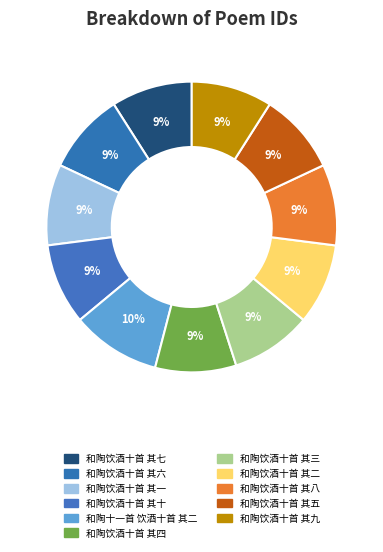

Rank the categories by value from lowest to highest.

和陶饮酒十首 其一, 和陶饮酒十首 其二, 和陶饮酒十首 其三, 和陶饮酒十首 其四, 和陶饮酒十首 其五, 和陶饮酒十首 其六, 和陶饮酒十首 其七, 和陶饮酒十首 其八, 和陶饮酒十首 其九, 和陶饮酒十首 其十, 和陶十一首 饮酒十首 其二